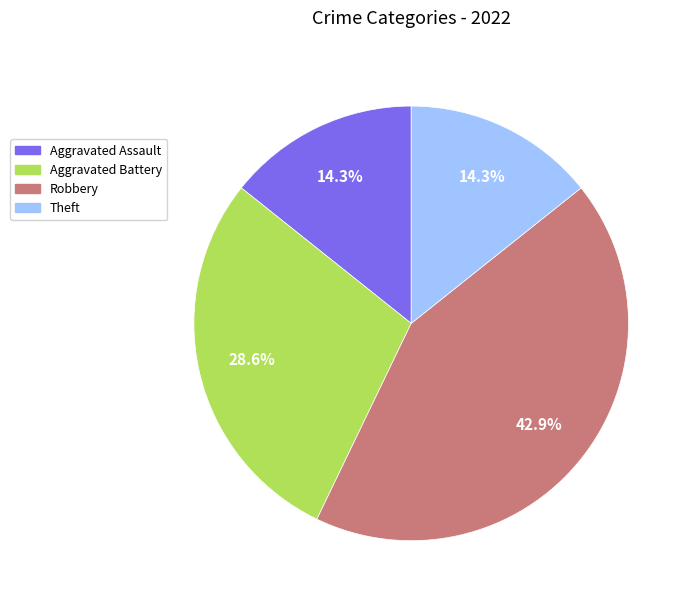

Does any single category account for the majority?

No